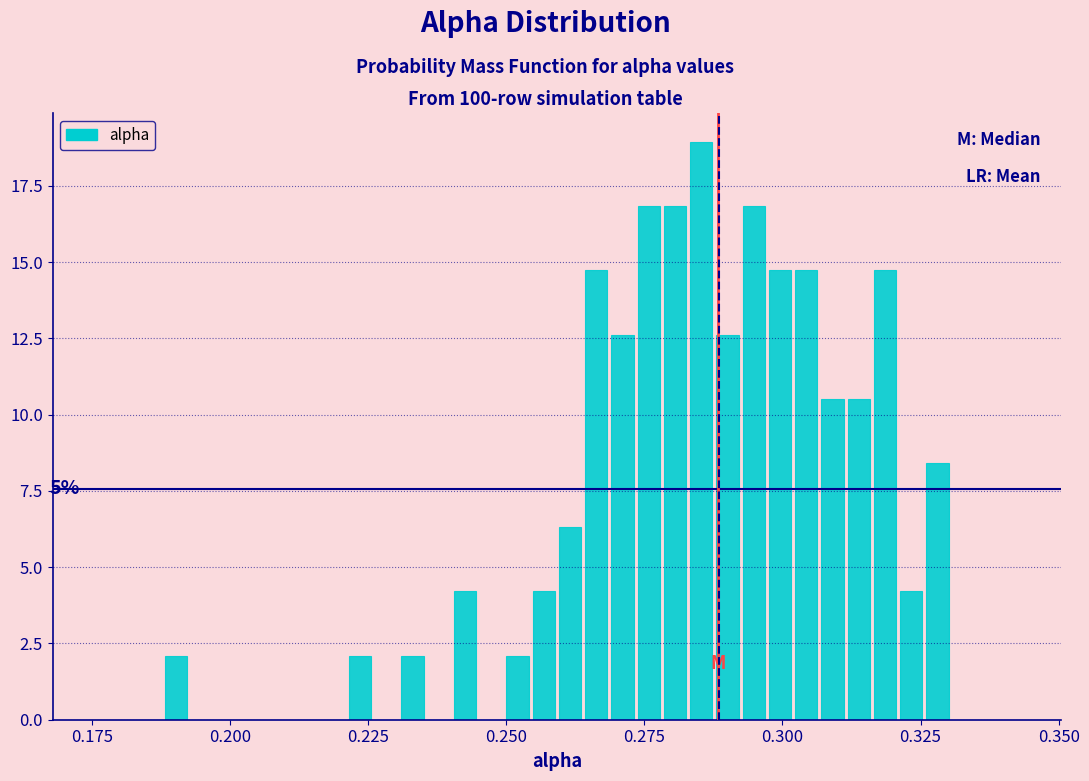

Around what value on the x-axis is the tallest bar? Give the approximate position of its centre, as read against the axis.

0.285